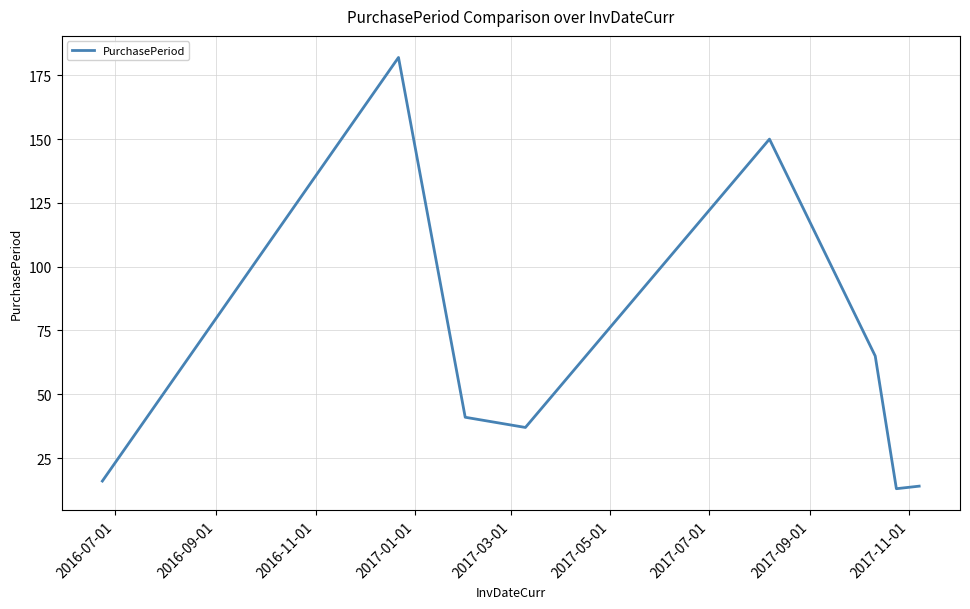

True or false: there are more than 0 points higher than both neighbors.

True